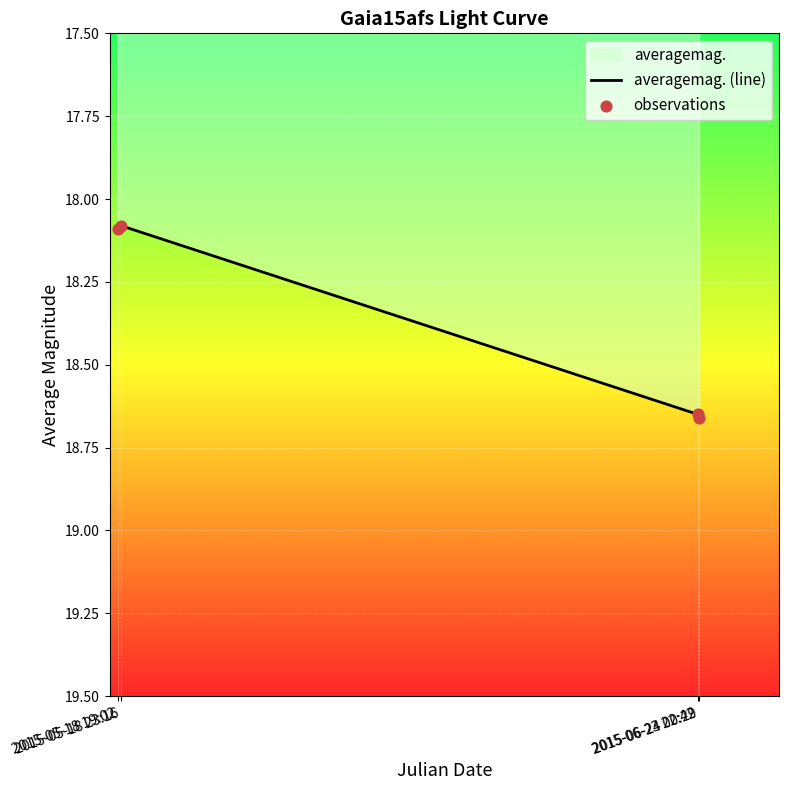

Is the value of observations at 2015-05-18 23:16 greater than the value of averagemag. (line) at 2015-06-24 00:29?

No